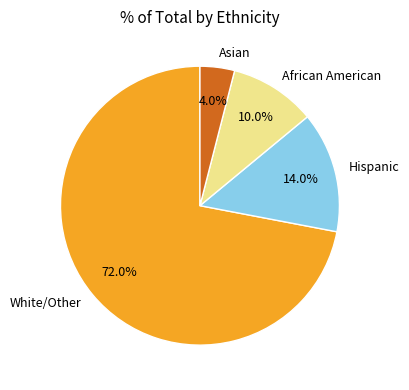

Which slice is the largest?

White/Other